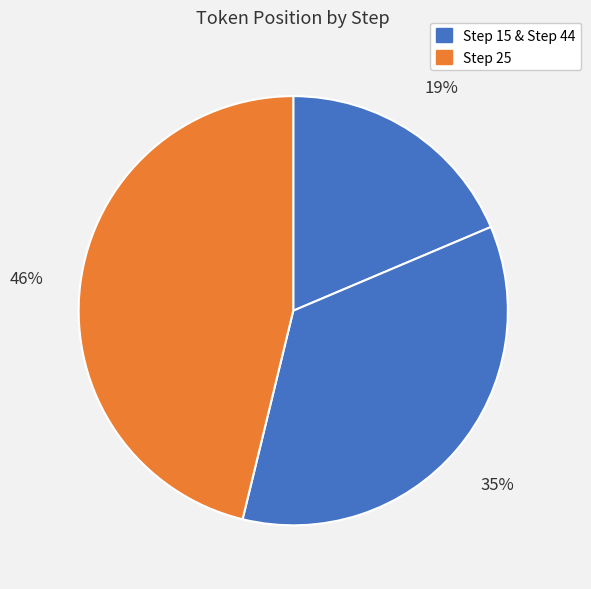

Rank the categories by value from lowest to highest.

Step 15, Step 25, Step 44